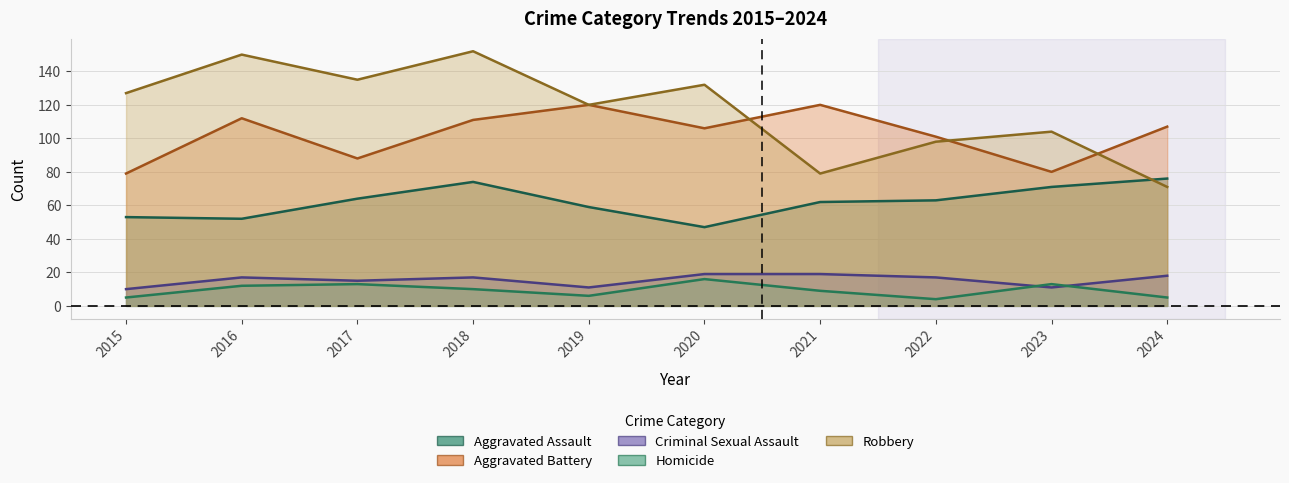

How many values in the Aggravated Battery series exceed 107?

4